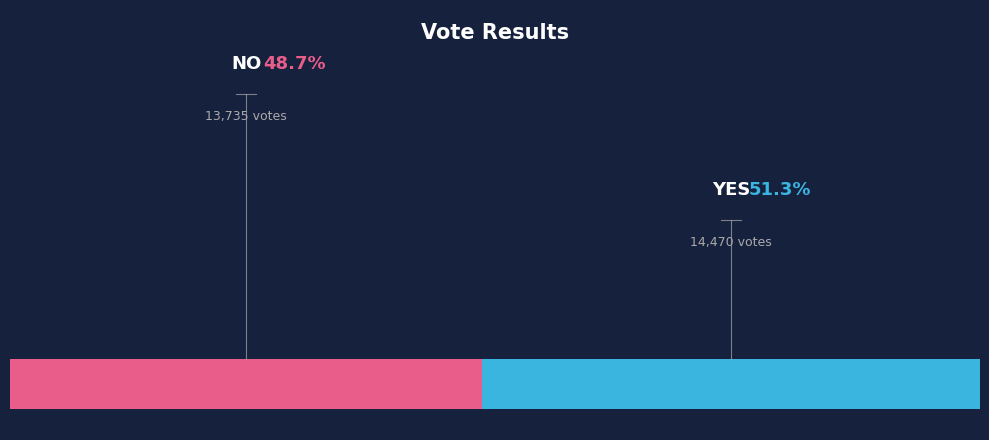

Is it true that yes is 61% of the pie?

False